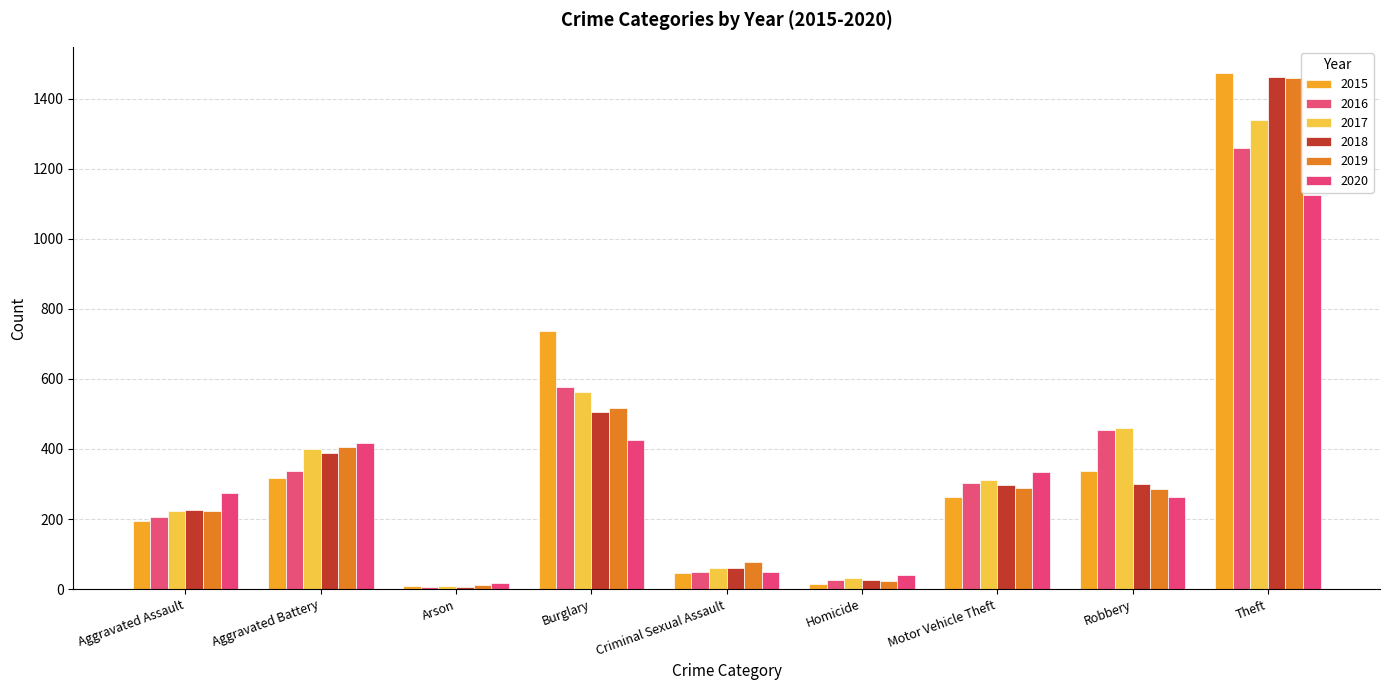

Reading right to left, what are all the values shown in this chart?

2015: 1474	337	263	15	46	738	9	316	194
2016: 1259	454	304	26	50	576	7	336	206
2017: 1339	460	312	33	61	562	10	400	224
2018: 1461	301	298	25	60	506	7	389	225
2019: 1459	287	290	22	77	517	12	407	223
2020: 1125	263	333	41	48	425	17	416	273